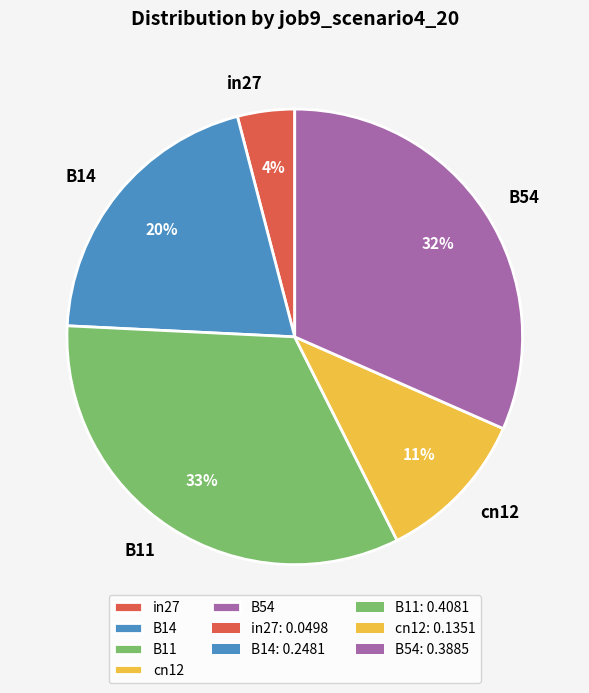

To the nearest percent, what is the average slice percentage?

20%